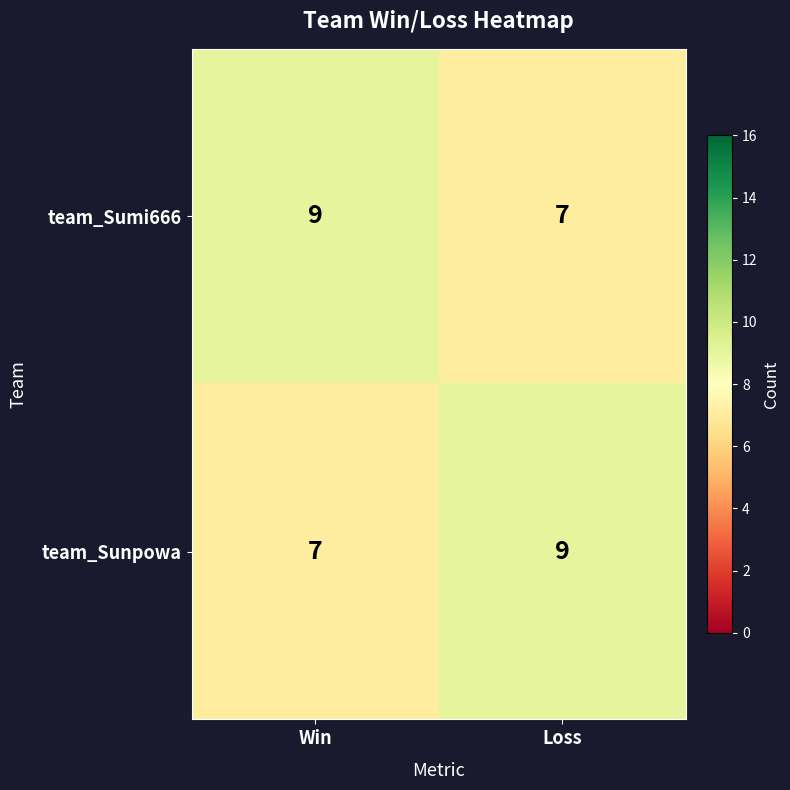

What is the sum of the team_Sumi666 values at Win and Loss?

16